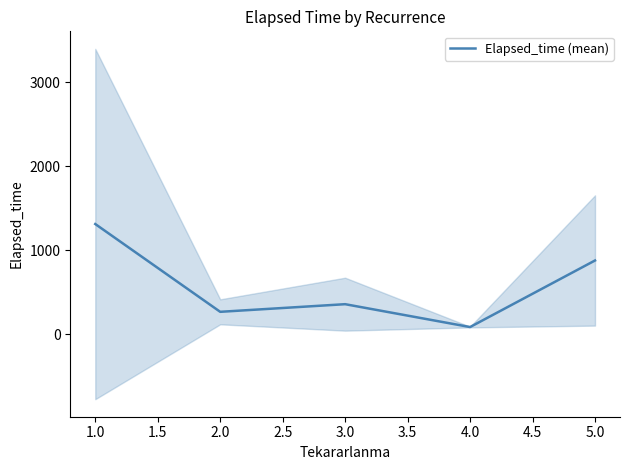

What is the maximum value for Elapsed_time (mean)?

1313.8